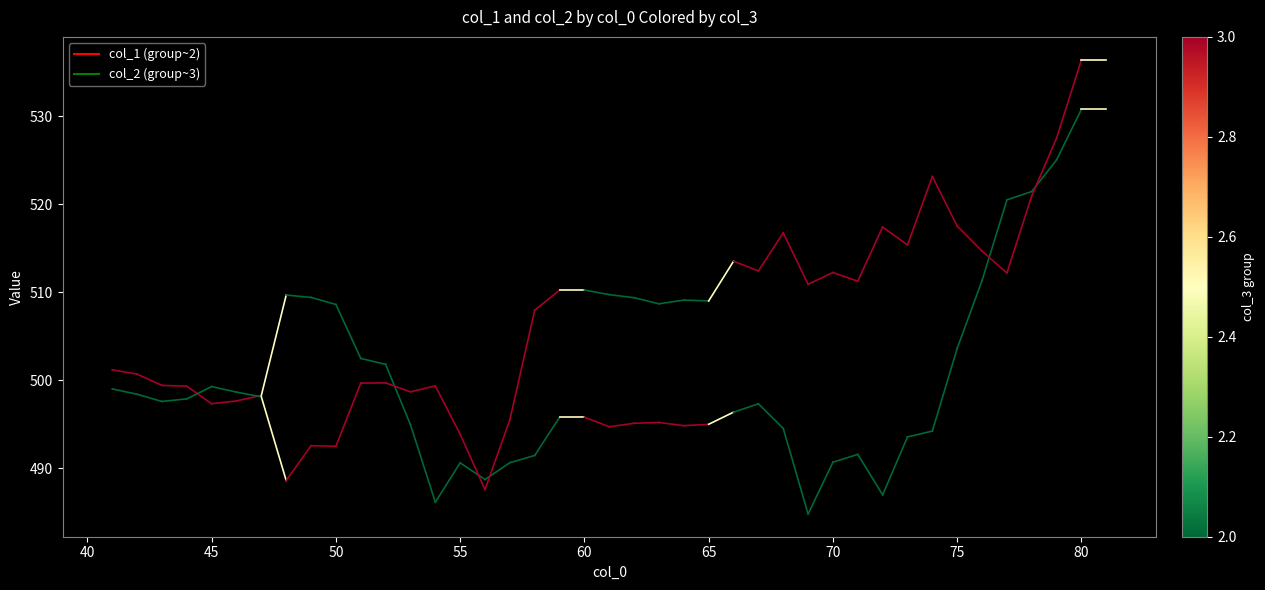

At 40, list the series in order from smallest to largest.

col_2, col_1